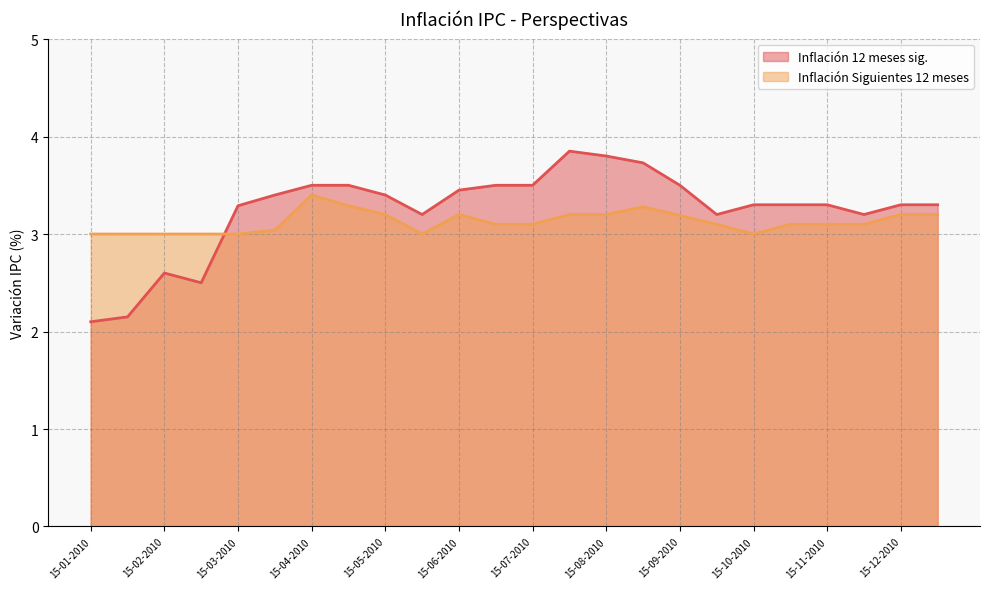

After their last crossing, which series has the higher values: Inflación 12 meses sig. or Inflación Siguientes 12 meses?

Inflación 12 meses sig.